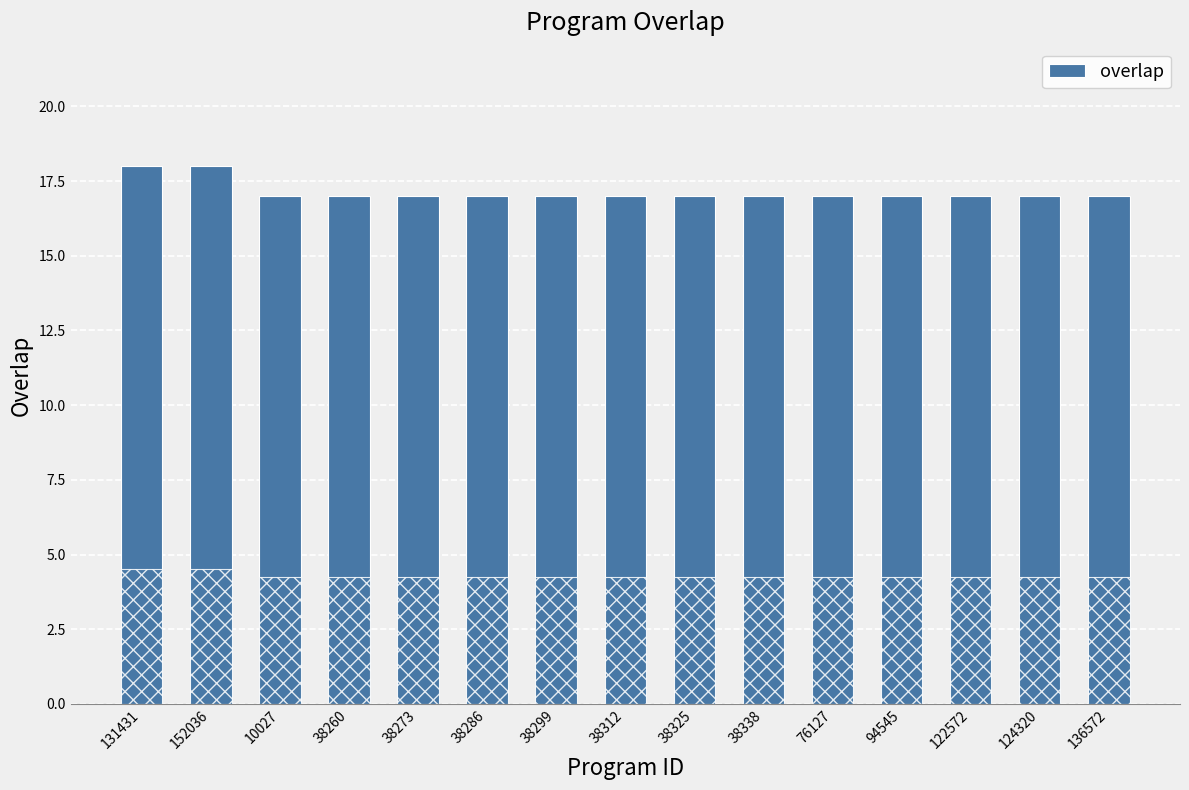

What is the label of the 6th bar from the left?

38286